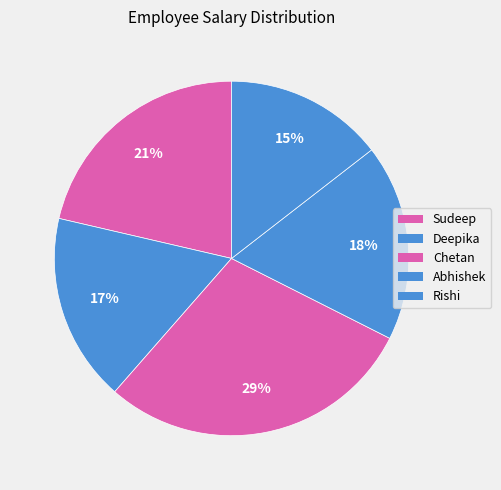

Count the number of slices in the pie.

5